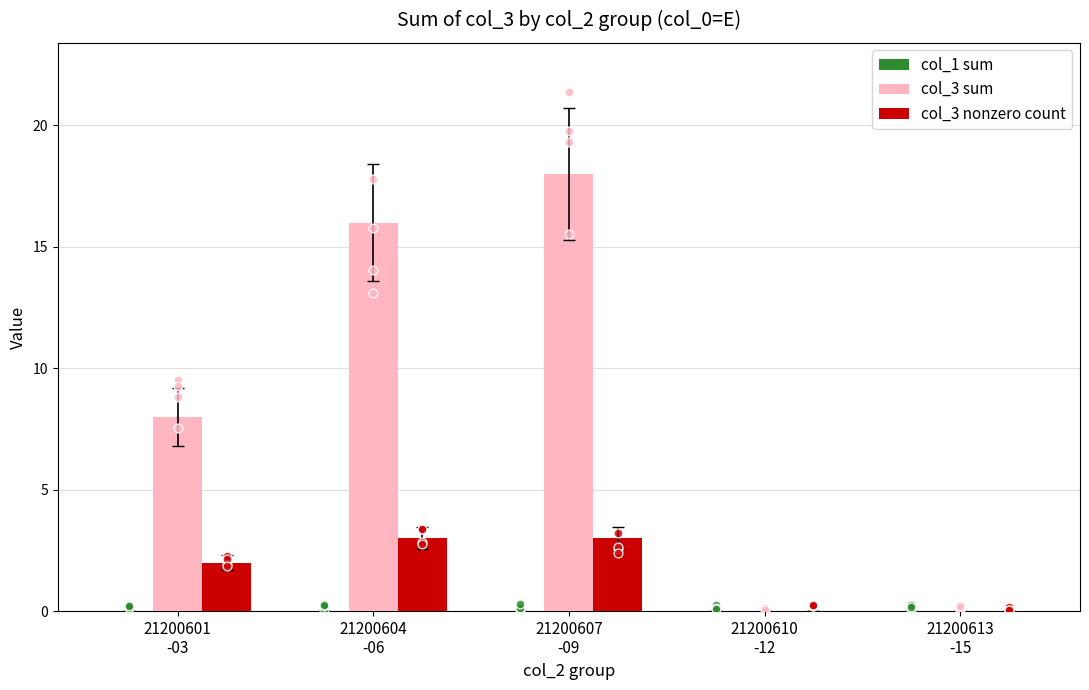

Which series has the largest Y range (max minus min)?

col_3 sum